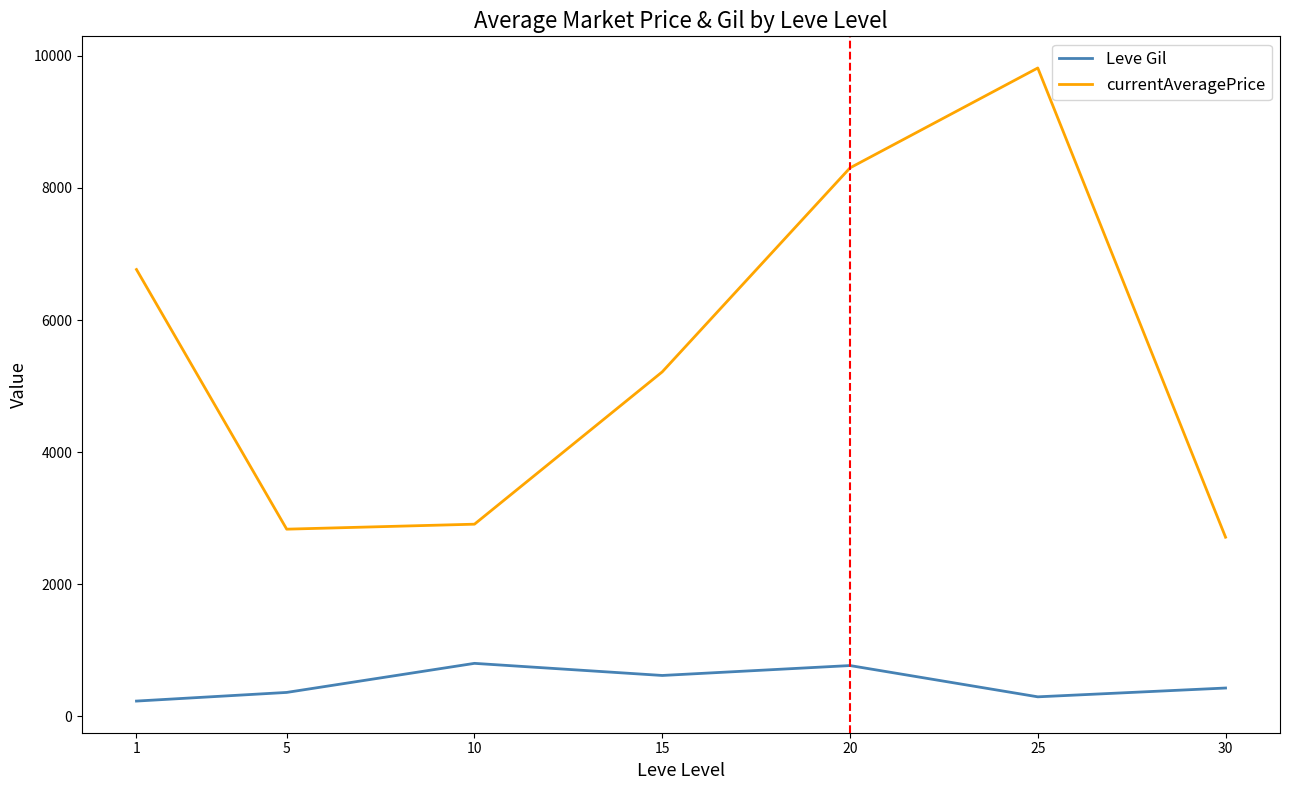

What value does the currentAveragePrice series have at 25?

9814.8